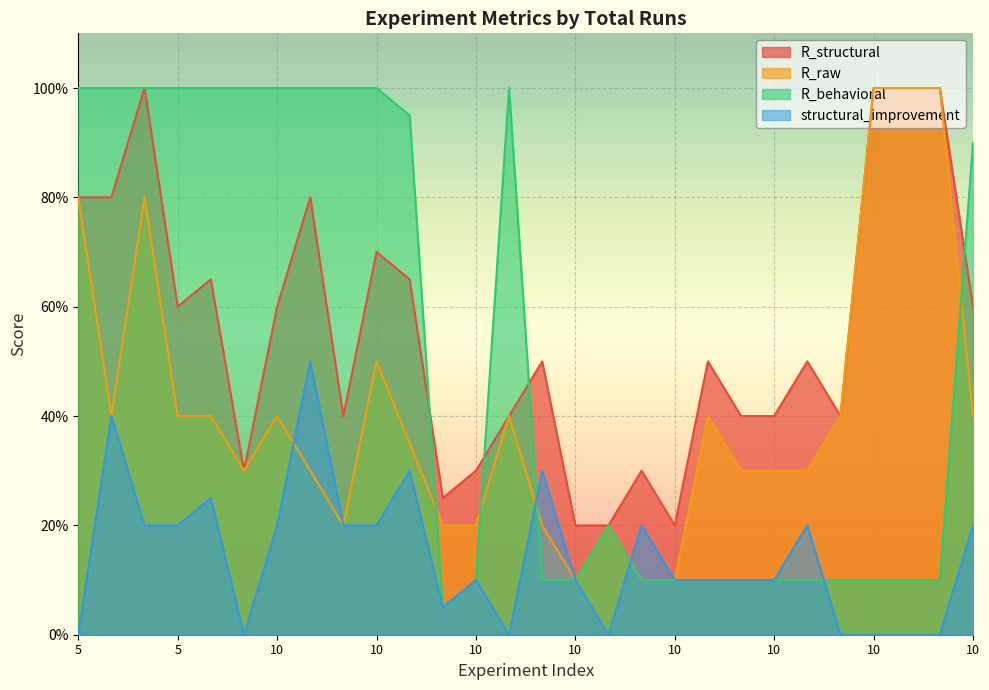

True or false: R_raw and R_structural cross at least once.

False